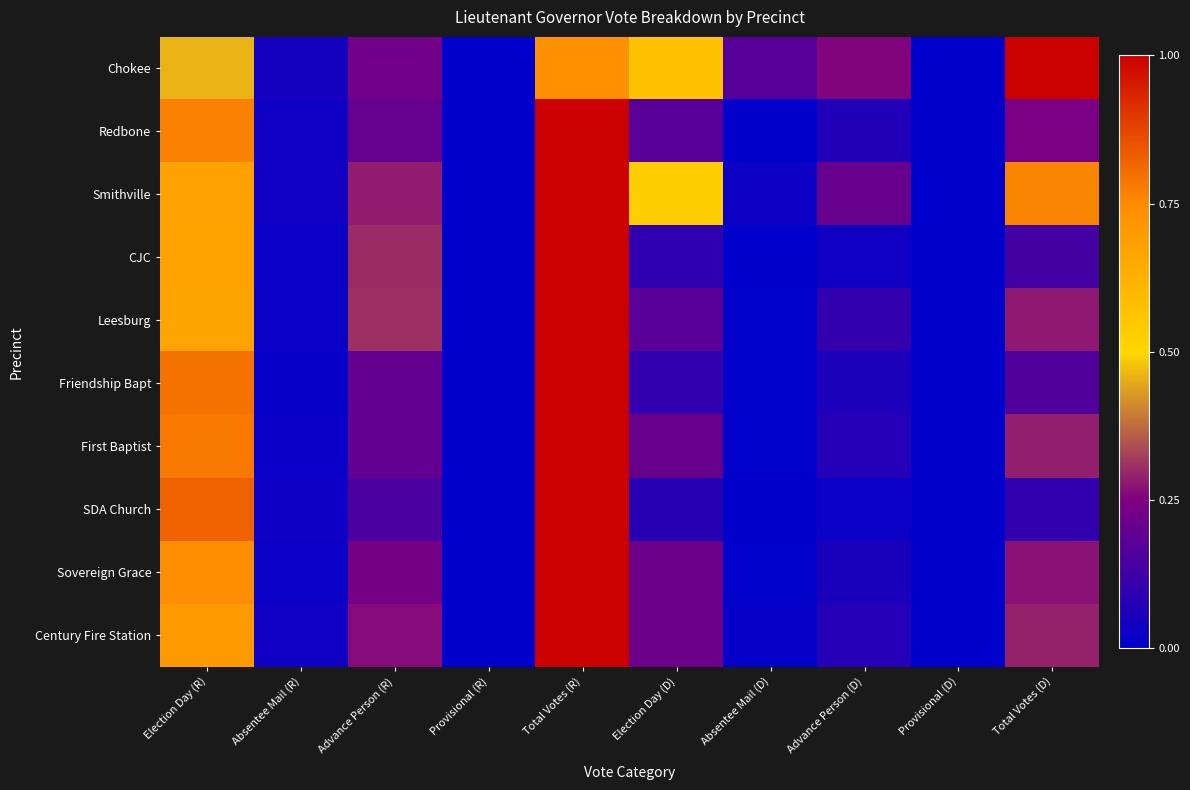

What is the difference between the highest and lowest values at Total Votes (R)?

0.3